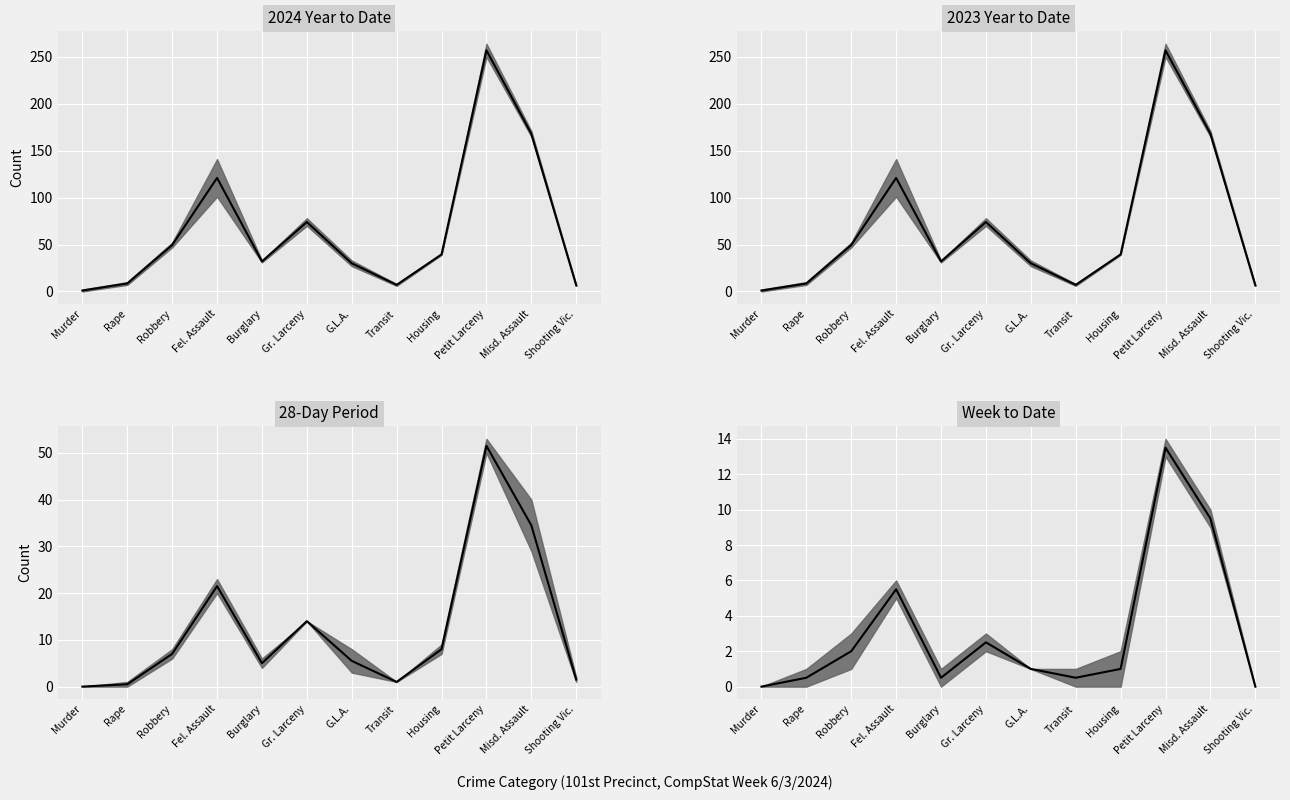

The chart shows a value of 0.5 at Transit. True or false?

True